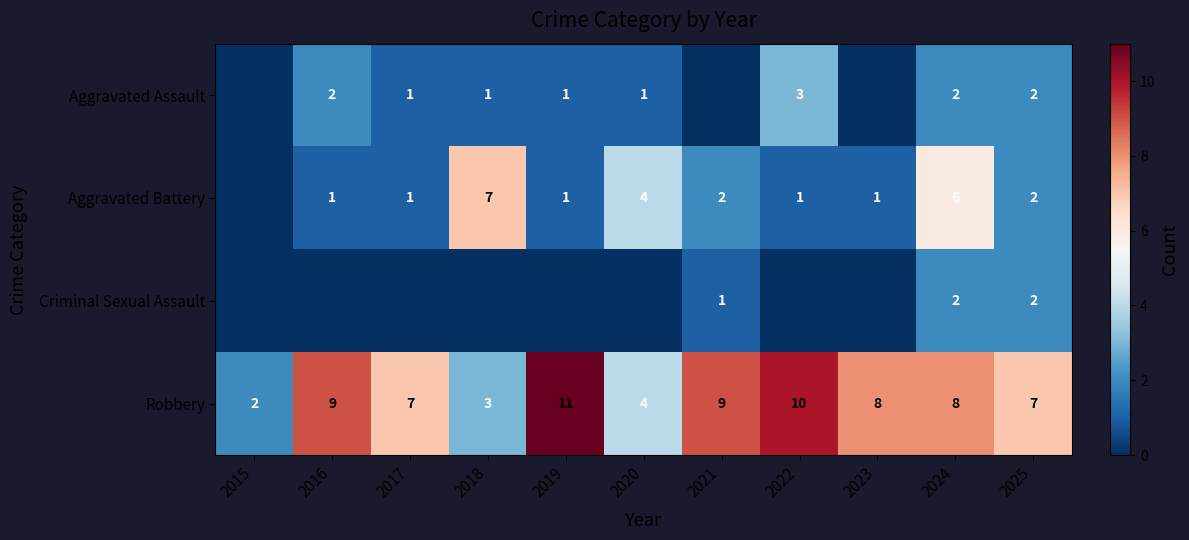

Is it true that Robbery equals 11 at 2025?

False